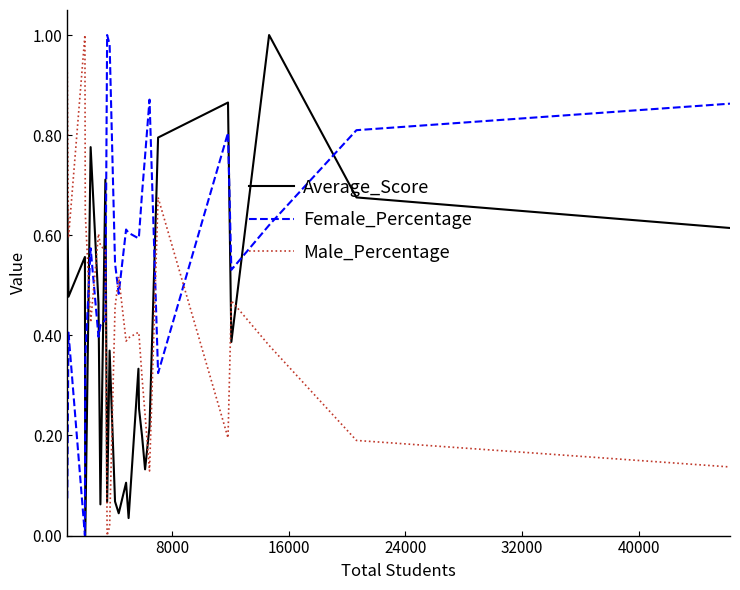

Which series has the largest total across all categories?

Female_Percentage